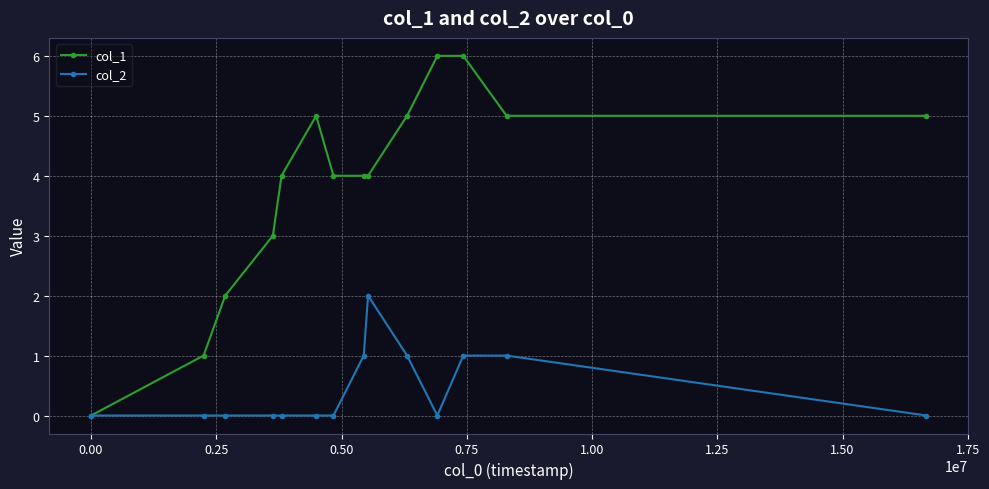

Rank the series by their maximum value, from lowest to highest.

col_2, col_1